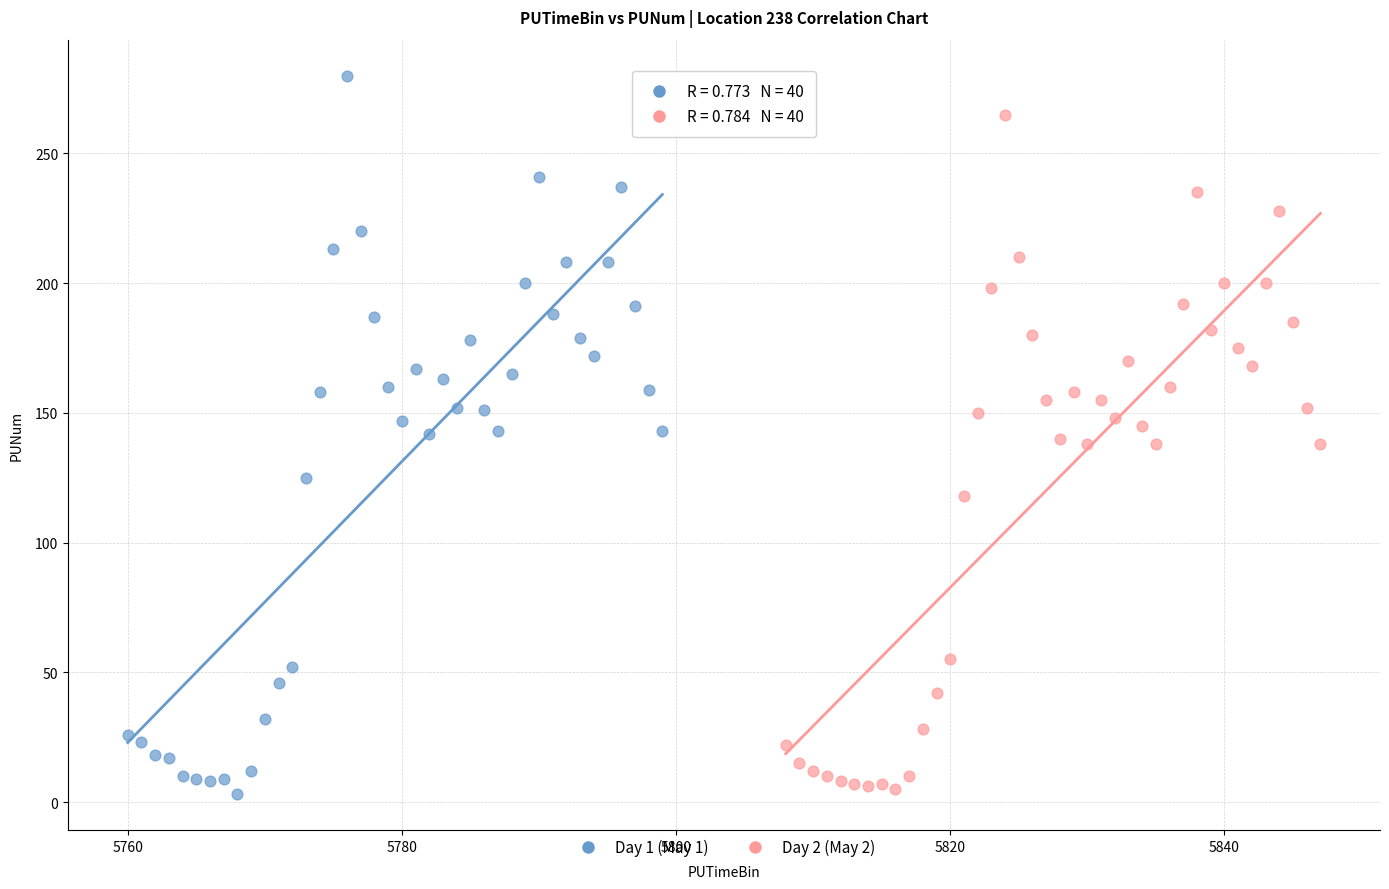

Which series reaches the maximum Y coordinate?

Day 1 (May 1)